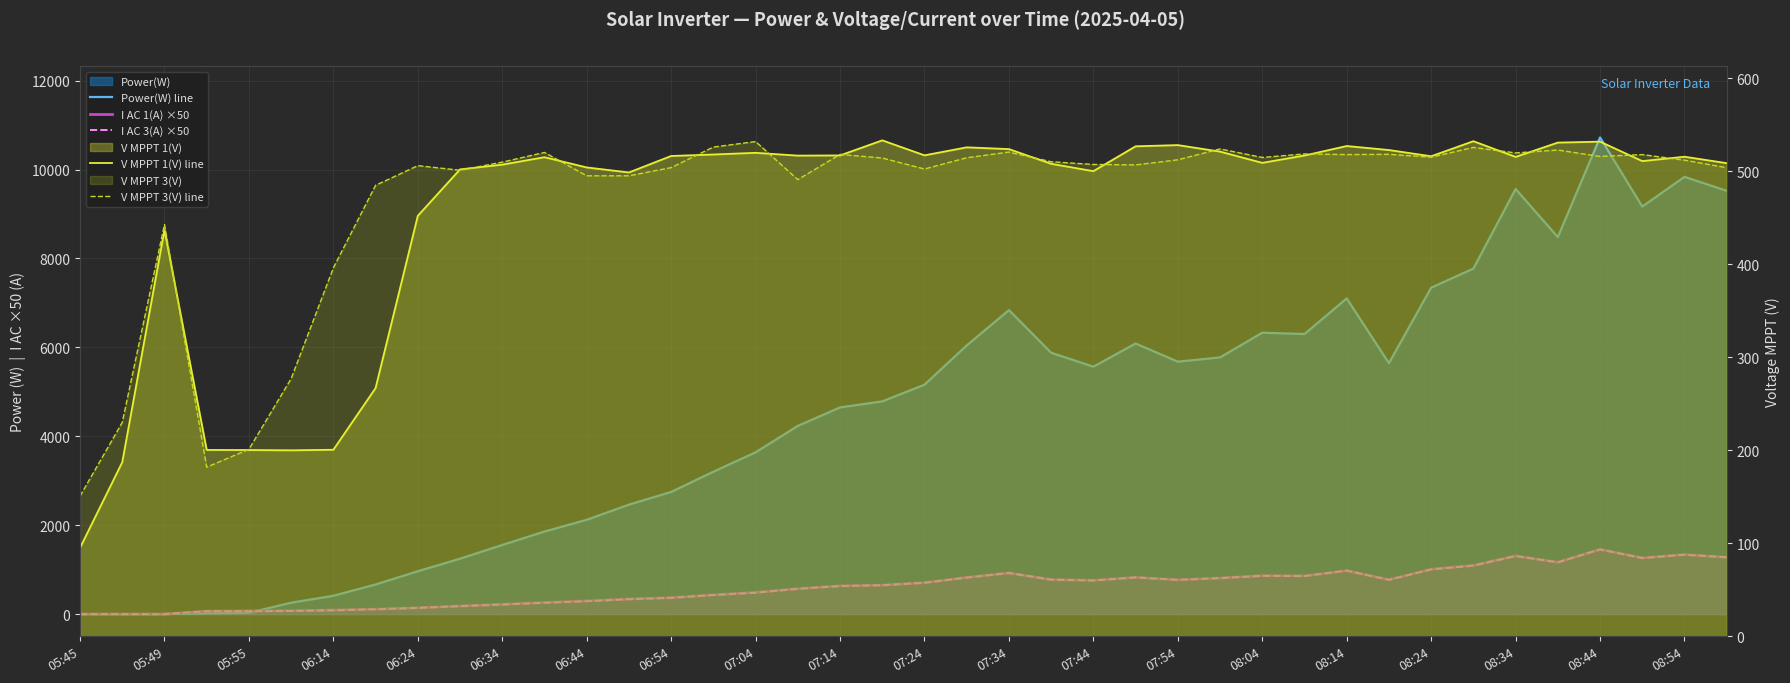

Which series ends up on top after the final intersection of Power(W) line and I AC 3(A) ×50?

Power(W) line